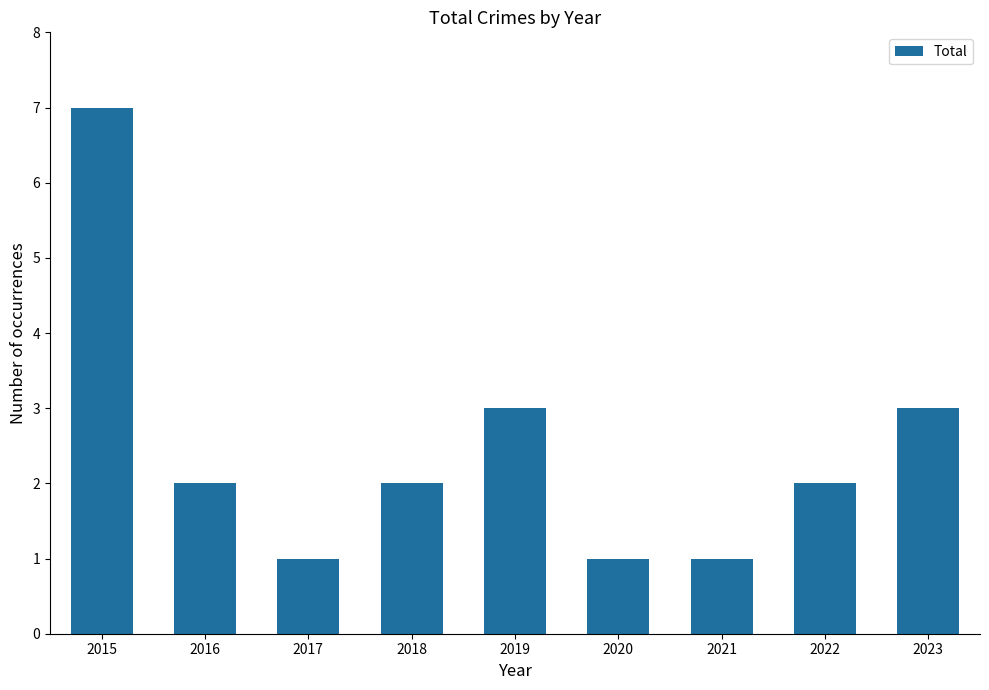

At which category does the chart reach its peak across all series?

2015